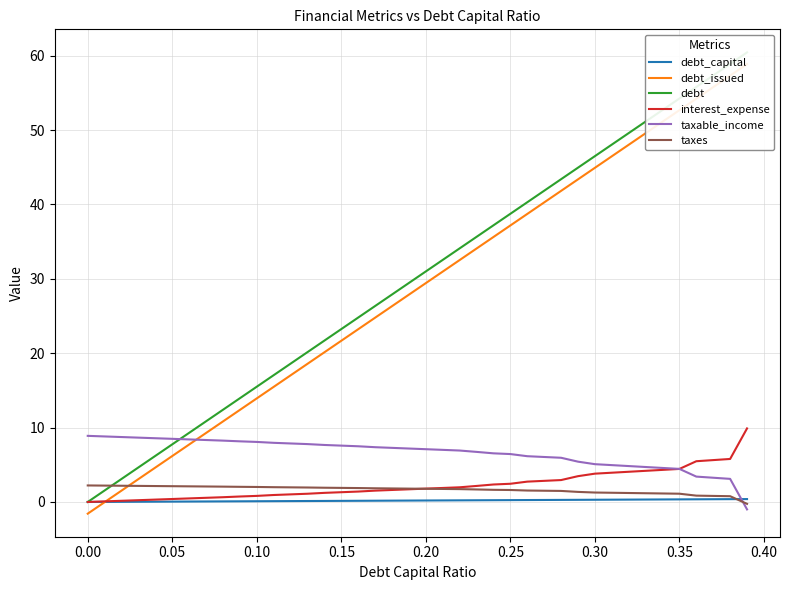

Reading left to right, extract all data points from this chart.

debt_capital: 0.0	0.0	0.0	0.0	0.0	0.1	0.1	0.1	0.1	0.1	0.1	0.1	0.1	0.1	0.1	0.1	0.2	0.2	0.2	0.2	0.2	0.2	0.2	0.2	0.2	0.2	0.3	0.3	0.3	0.3	0.3	0.3	0.3	0.3	0.3	0.3	0.4	0.4	0.4	0.4
debt_issued: -1.6	-0.0	1.5	3.1	4.6	6.2	7.7	9.3	10.8	12.4	13.9	15.5	17.0	18.6	20.1	21.7	23.2	24.8	26.3	27.9	29.4	31.0	32.5	34.1	35.6	37.2	38.7	40.3	41.8	43.4	44.9	46.5	48.0	49.6	51.1	52.7	54.2	55.8	57.3	58.9
debt: 0.0	1.5	3.1	4.6	6.2	7.7	9.3	10.8	12.4	13.9	15.5	17.0	18.6	20.1	21.7	23.2	24.8	26.3	27.9	29.4	31.0	32.5	34.1	35.6	37.2	38.7	40.3	41.8	43.4	44.9	46.5	48.0	49.6	51.1	52.7	54.2	55.8	57.3	58.9	60.4
interest_expense: 0.0	0.1	0.2	0.2	0.3	0.4	0.5	0.6	0.6	0.7	0.8	0.9	1.0	1.1	1.2	1.3	1.4	1.5	1.6	1.7	1.8	1.9	2.0	2.2	2.4	2.4	2.7	2.8	2.9	3.5	3.8	3.9	4.1	4.2	4.3	4.4	5.5	5.6	5.8	9.9
taxable_income: 8.9	8.8	8.7	8.6	8.6	8.5	8.4	8.3	8.2	8.2	8.1	8.0	7.9	7.8	7.7	7.6	7.5	7.4	7.3	7.2	7.1	7.0	6.9	6.7	6.5	6.4	6.2	6.0	5.9	5.4	5.1	5.0	4.8	4.7	4.6	4.4	3.4	3.3	3.1	-1.0
taxes: 2.2	2.2	2.2	2.2	2.1	2.1	2.1	2.1	2.1	2.0	2.0	2.0	2.0	1.9	1.9	1.9	1.9	1.8	1.8	1.8	1.8	1.8	1.7	1.7	1.6	1.6	1.5	1.5	1.5	1.4	1.3	1.2	1.2	1.2	1.1	1.1	0.9	0.8	0.8	-0.2